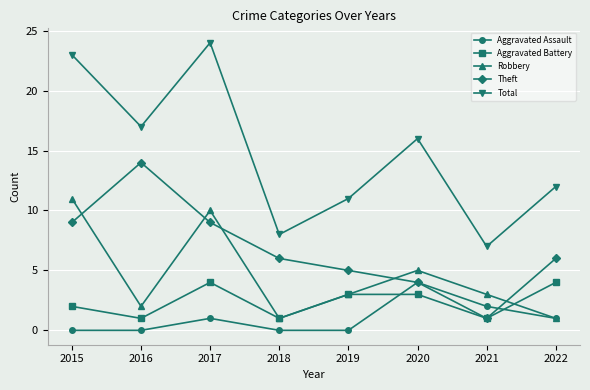

What is the difference between the maximum and minimum values in the Theft series?

13